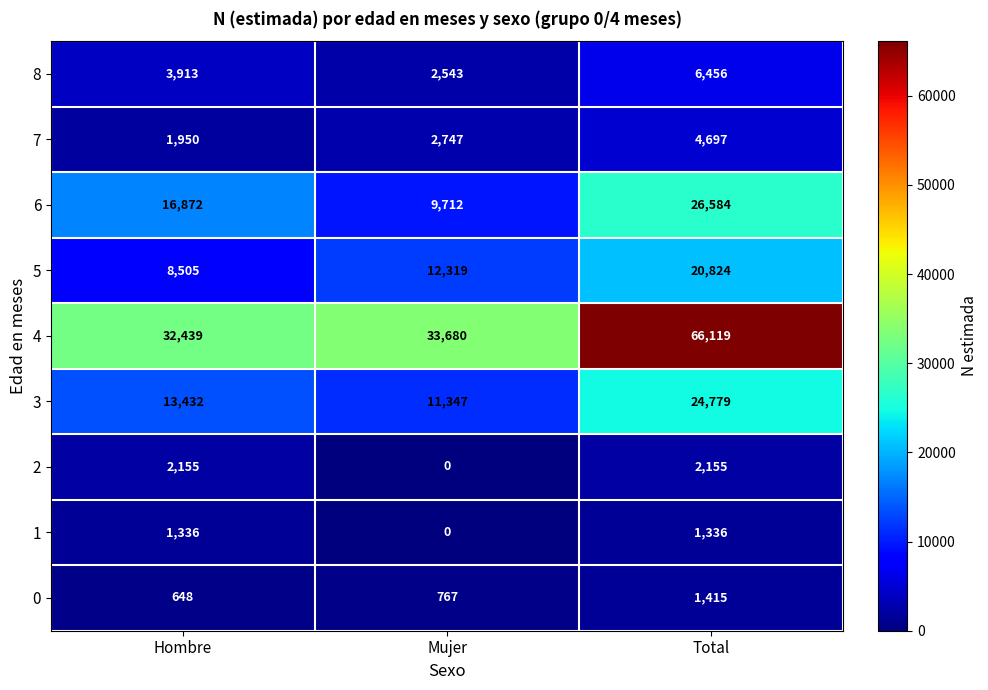

Reading right to left, what are all the values shown in this chart?

8: 6456	2543	3913
7: 4697	2747	1950
6: 26584	9712	16872
5: 20824	12319	8505
4: 66119	33680	32439
3: 24779	11347	13432
2: 2155	0	2155
1: 1336	0	1336
0: 1415	767	648